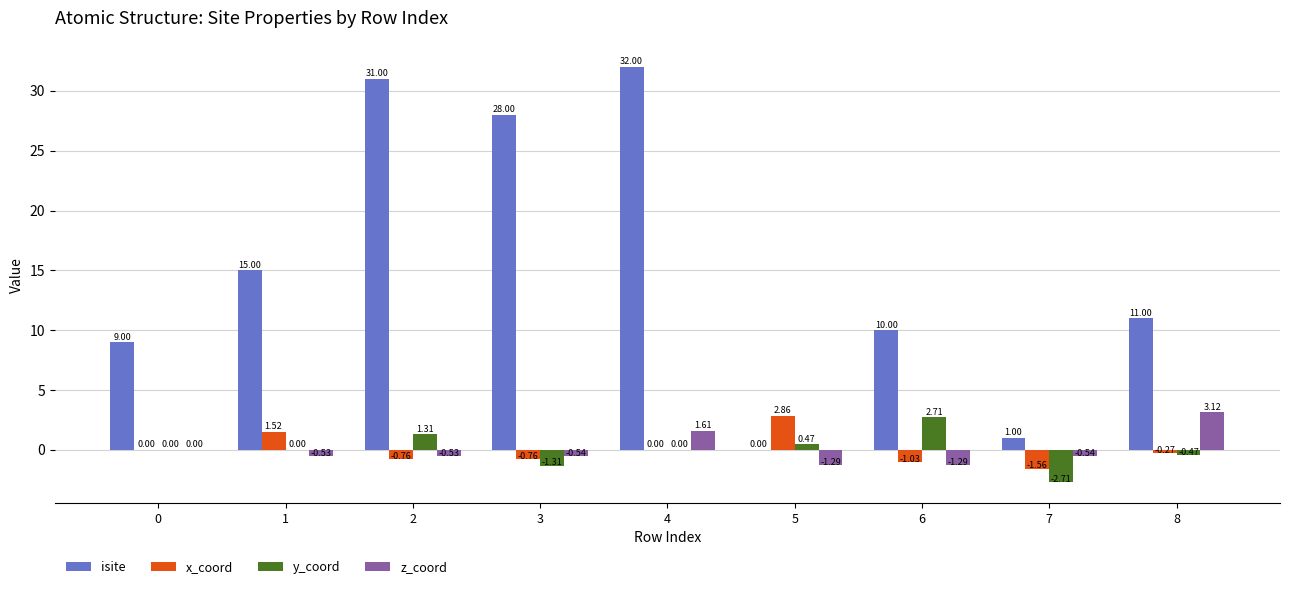

What is the sum of the x_coord values at 5 and 2?

2.1